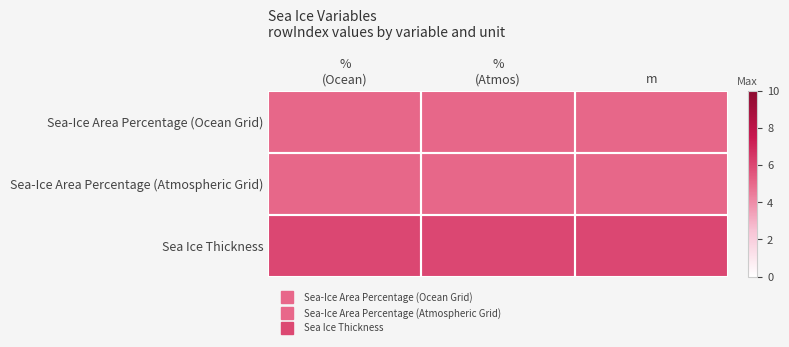

What is the total value across all series at m?

16